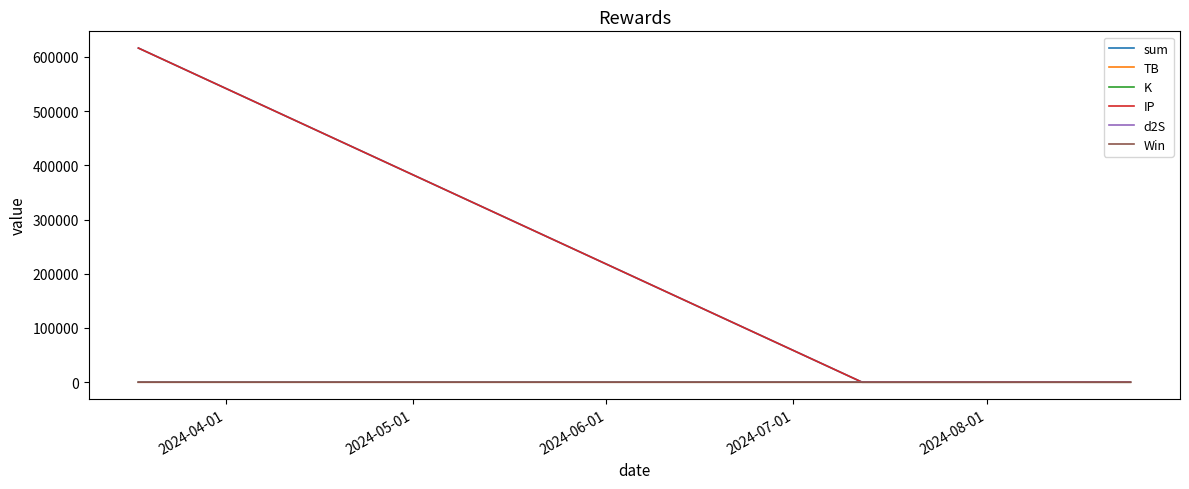

Which series has the largest range (max minus min)?

sum